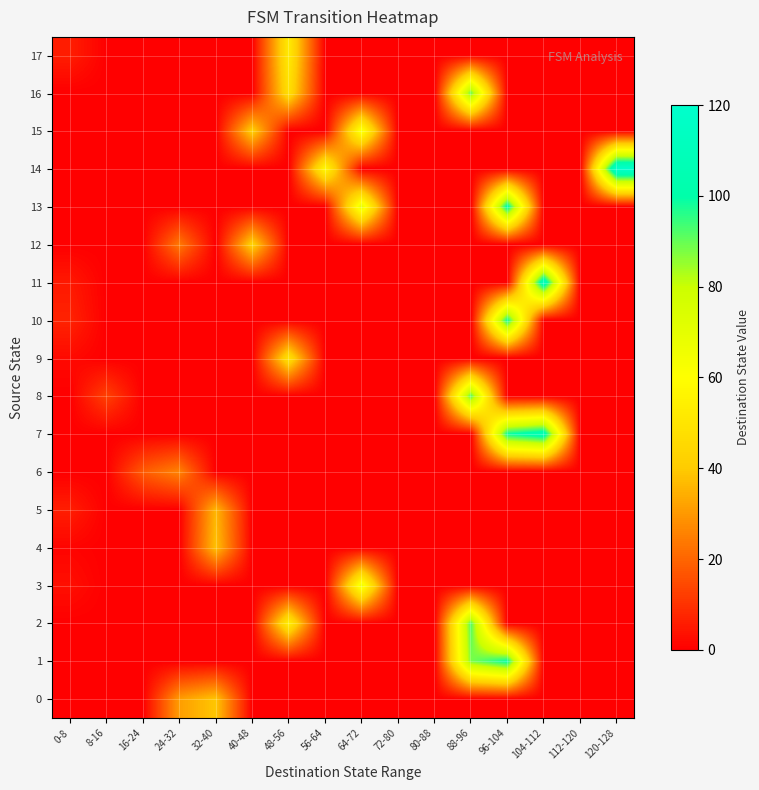

Which series has the largest total across all categories?

7